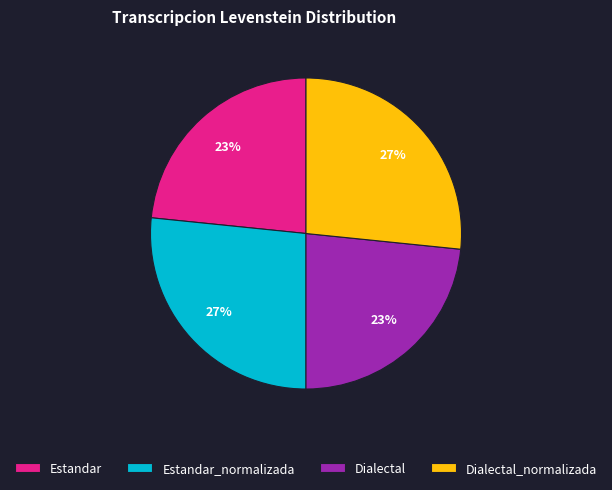

What is the ratio of the value at Estandar to the value at Dialectal_normalizada?

0.9